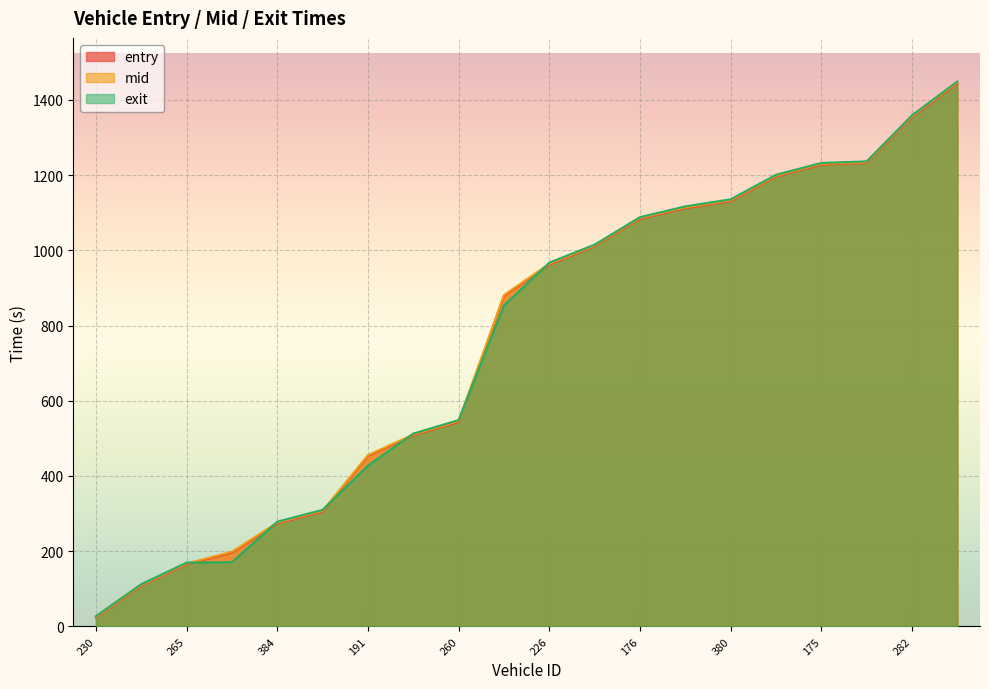

At how many categories does at least one series exceed 961?

10